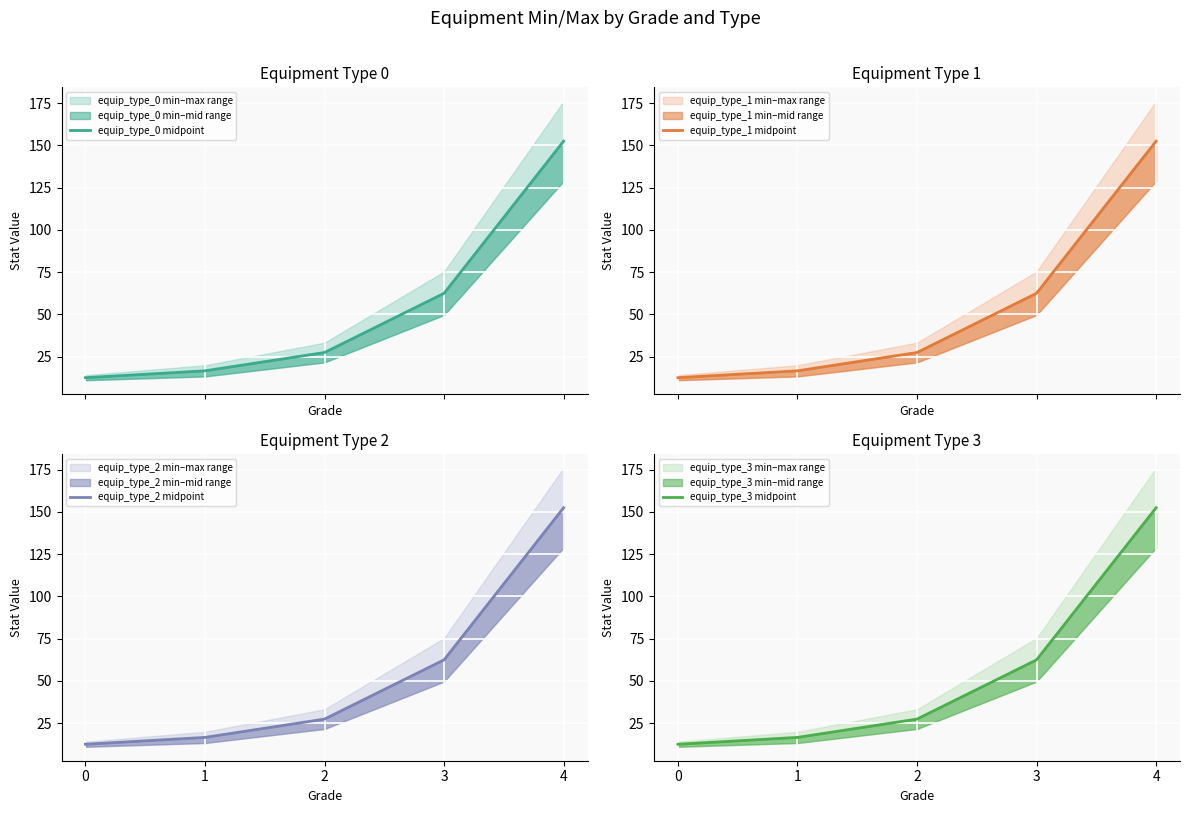

List the labels in order of equip_type_0 midpoint value, largest first.

4, 3, 2, 1, 0